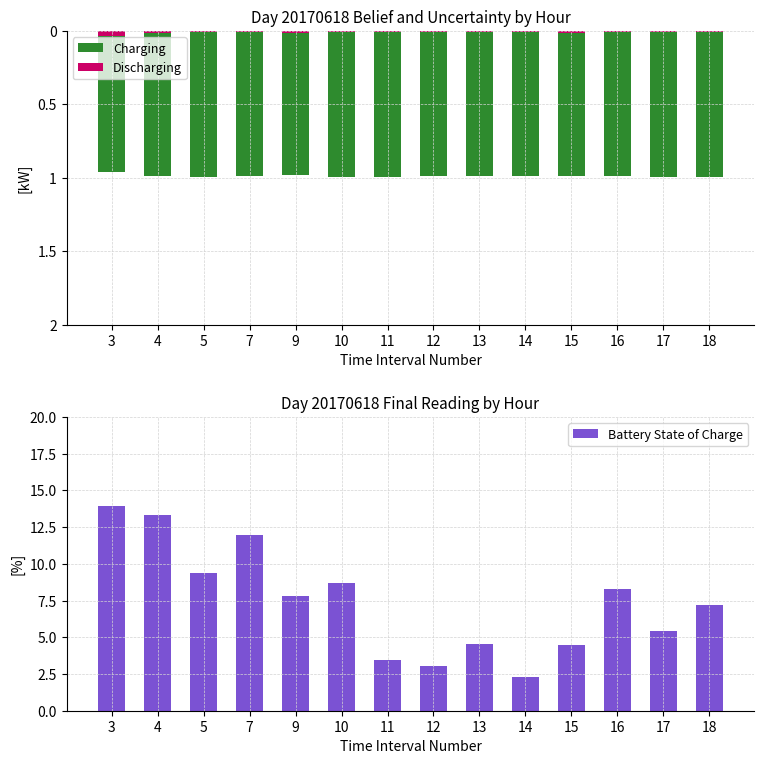

What are all the series names shown in the legend?

Charging, Discharging, Battery State of Charge